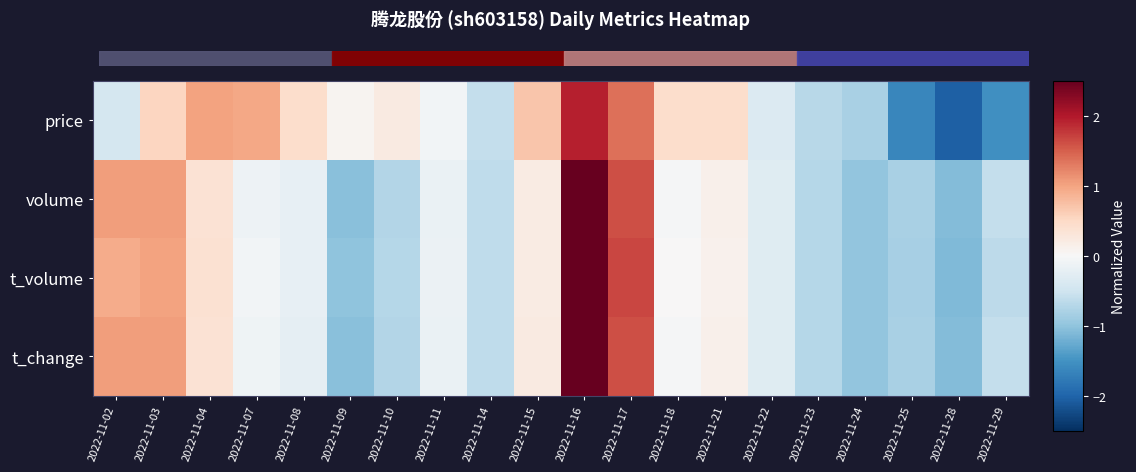

Which series changed the most between 2022-11-25 and 2022-11-28?

price